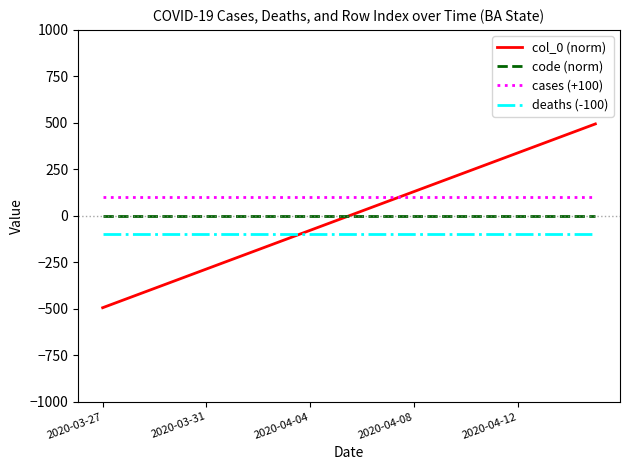

Which series has the largest range (max minus min)?

col_0 (norm)